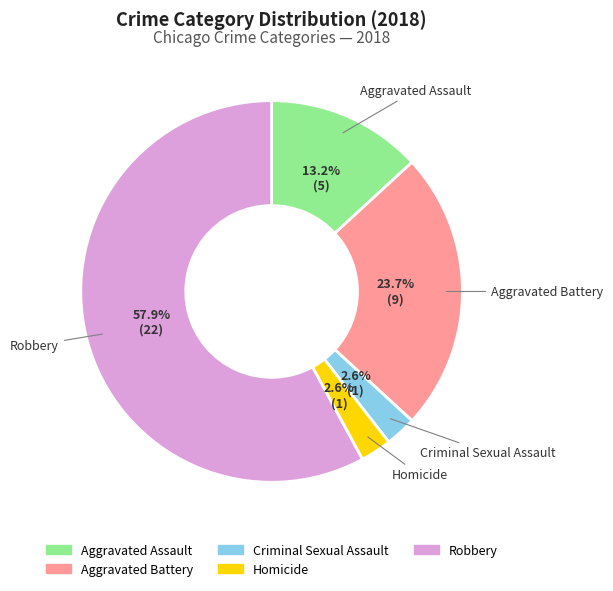

Is there any slice that represents more than half of the pie?

Yes